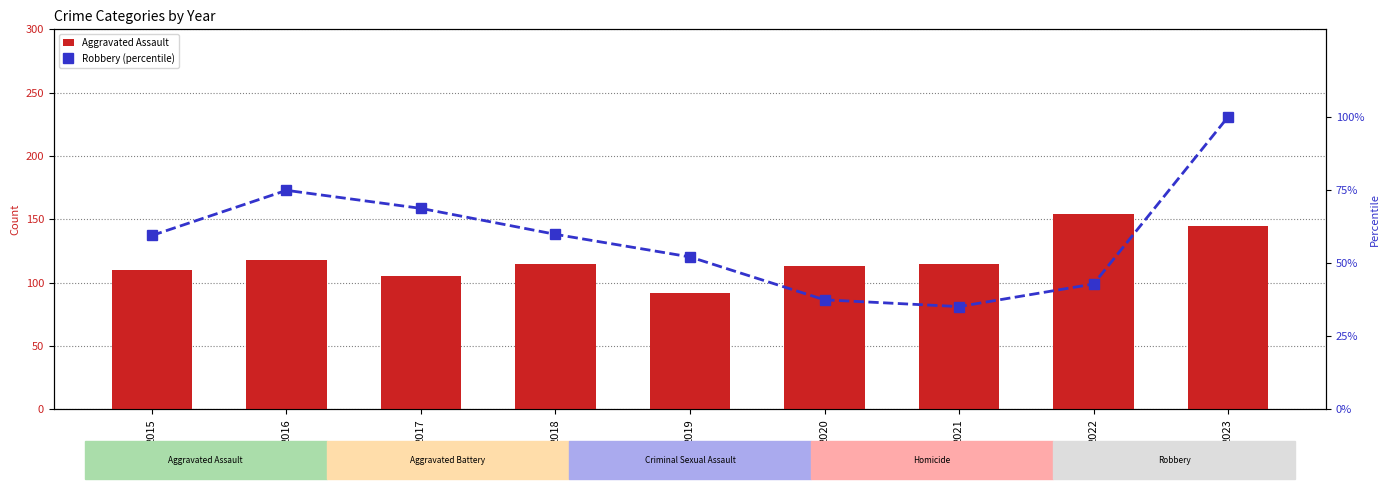

At which category does the chart reach its peak across all series?

2022